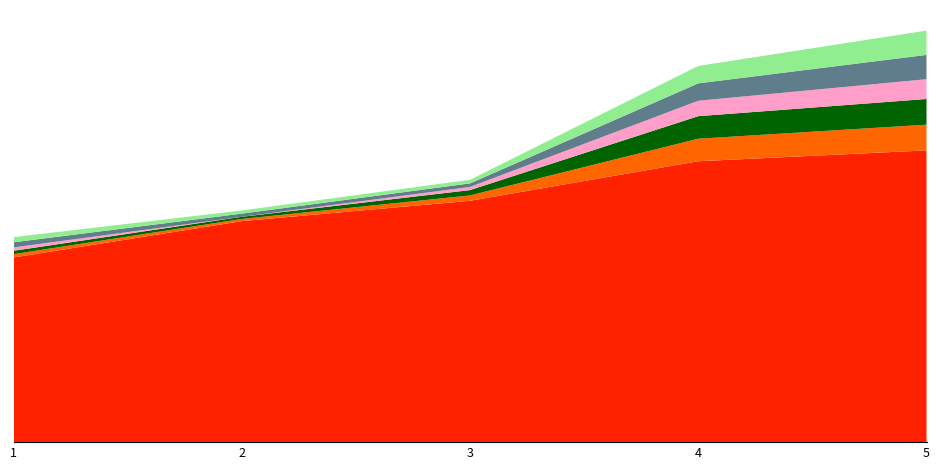

Reading left to right, list all the values displayed in this chart.

매출액: 934	1118	1221	1421	1476
당기순이익(지배): 17	11	27	114	130
당기순이익: 17	11	27	114	130
세전계속사업이익: 17	0	16	78	100
영업이익: 26	16	18	88	123
영업이익(발표기준): 26	16	18	88	123